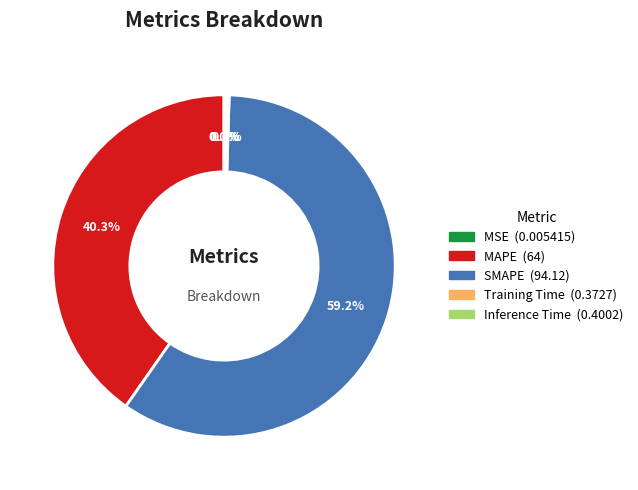

Which has a higher value, MAPE or SMAPE?

SMAPE